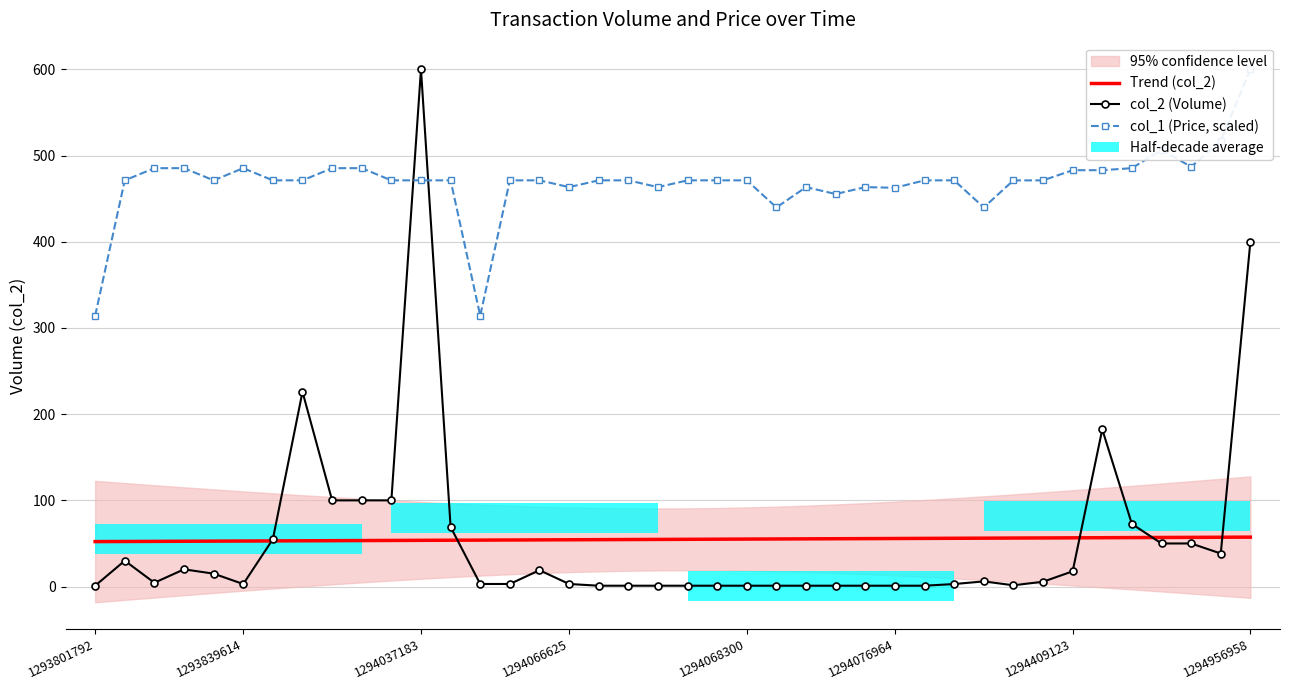

What is the maximum value shown in the chart?

600.0